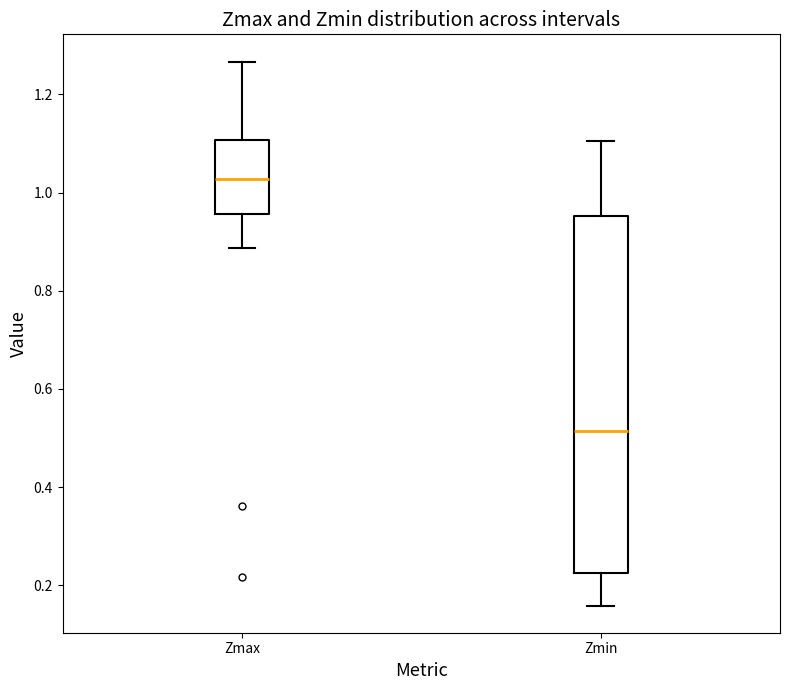

Which box is the tallest, from its lower edge to its upper edge?

Zmin